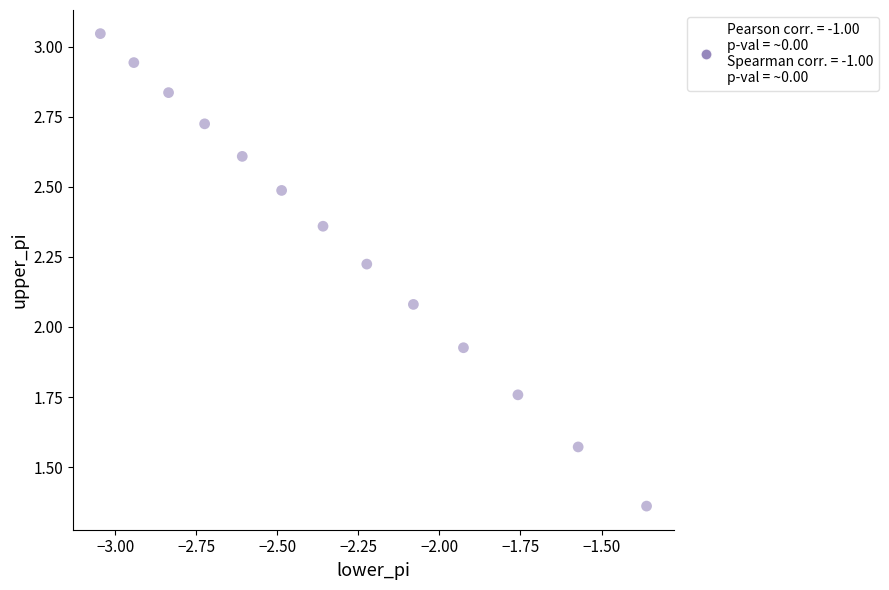

What is the range of X values (max minus min)?

1.7